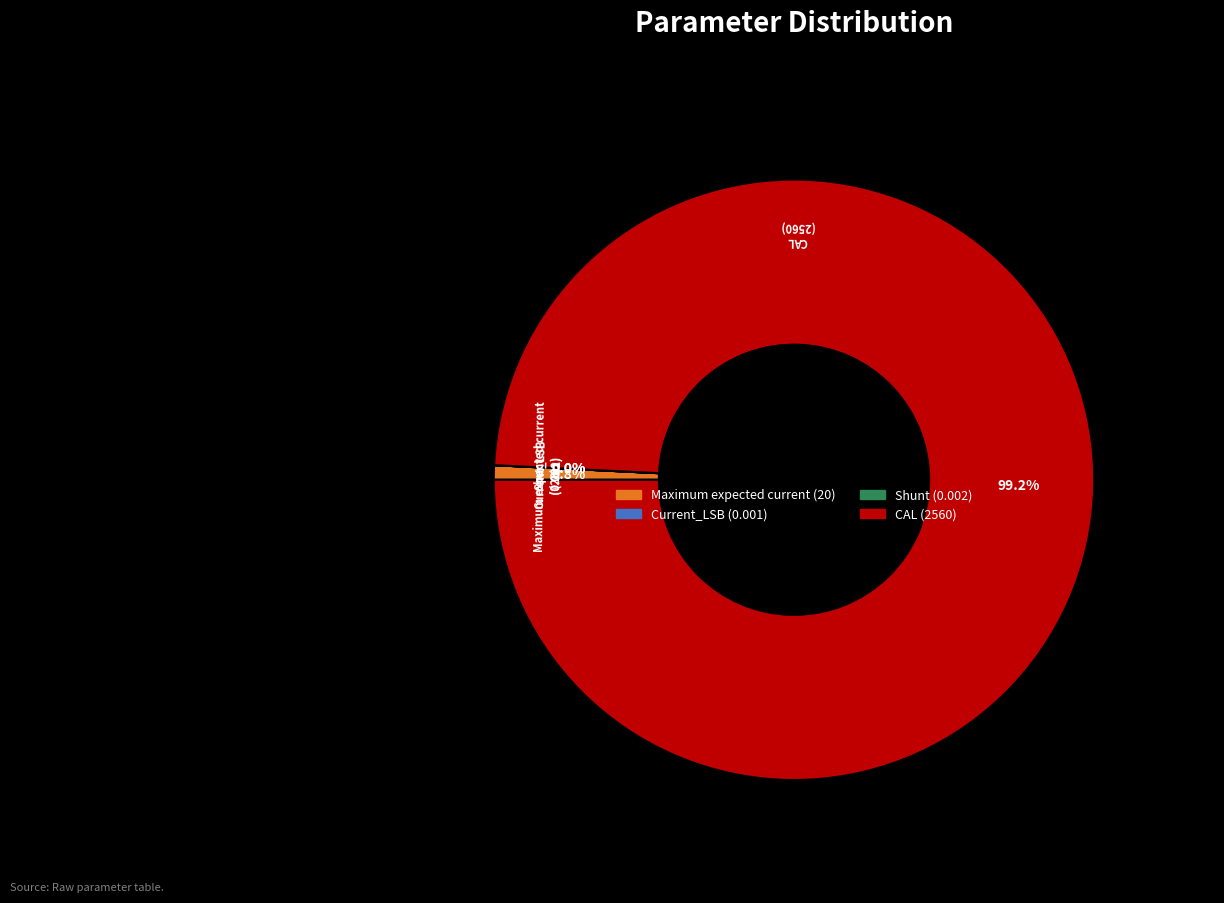

Is the sum of CAL and Maximum expected current greater than half?

Yes